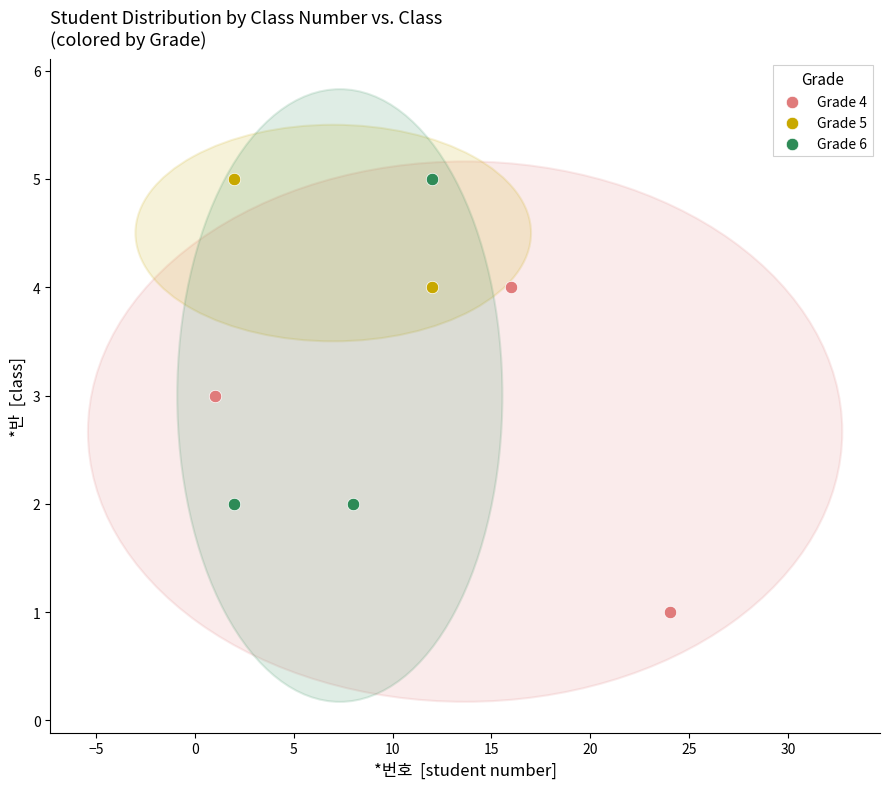

What are all the series names shown in the legend?

Grade 4, Grade 5, Grade 6